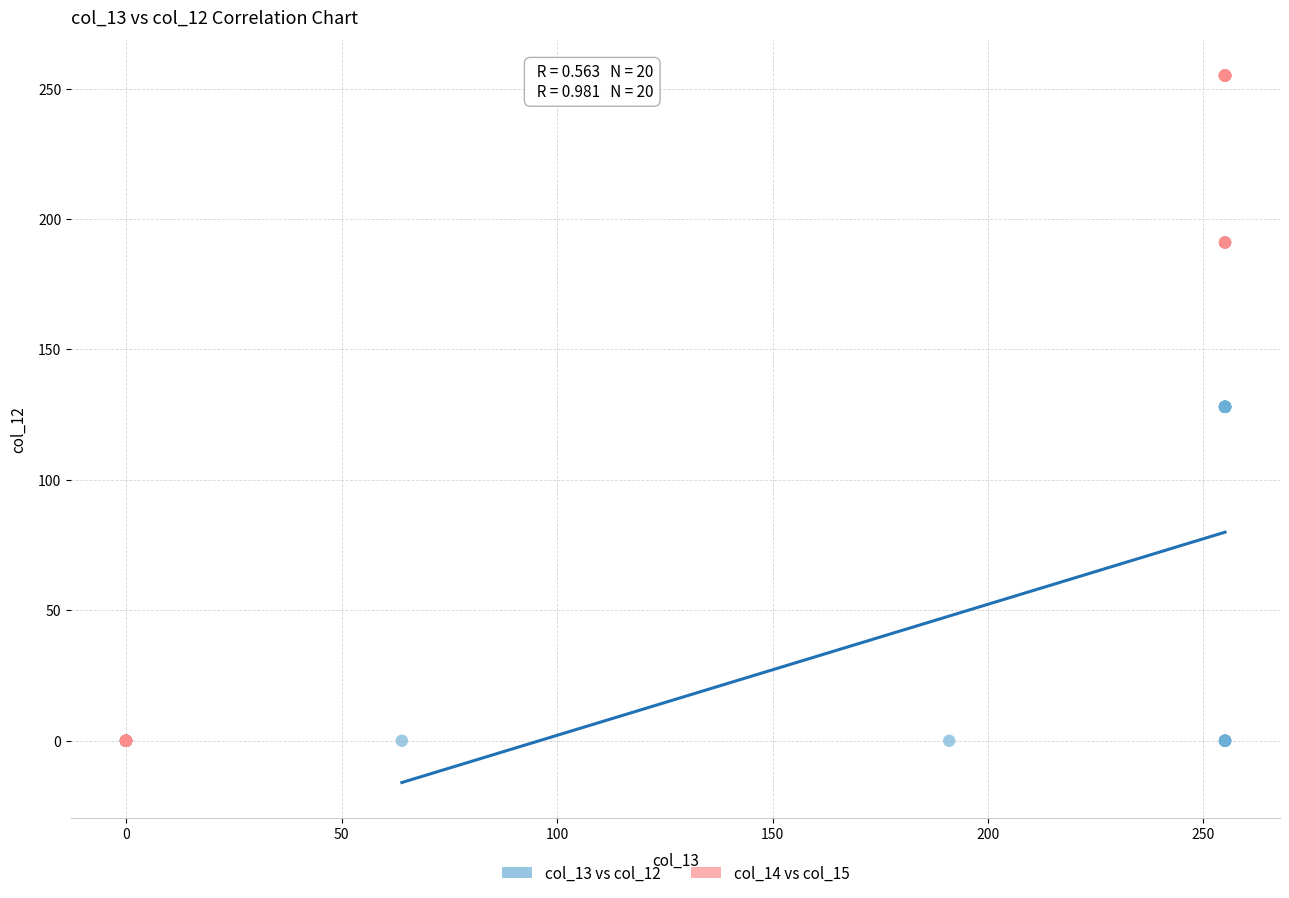

What are all the series names shown in the legend?

col_13 vs col_12, col_14 vs col_15